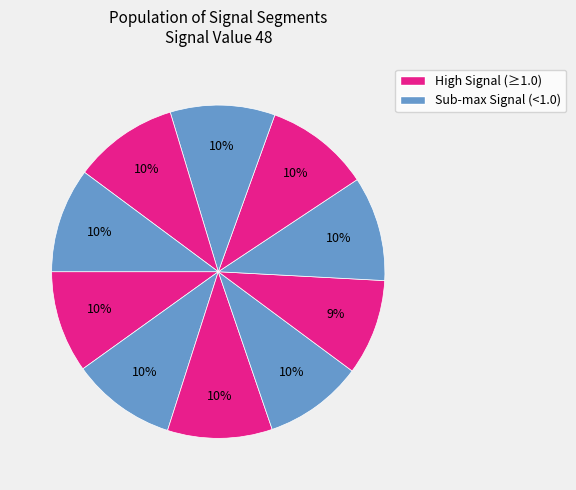

Which slice is the largest?

signal segment 2